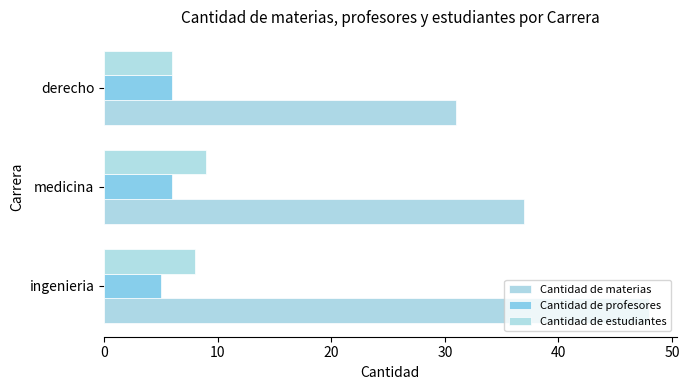

Reading left to right, list all the values displayed in this chart.

Cantidad de materias: 48	37	31
Cantidad de profesores: 5	6	6
Cantidad de estudiantes: 8	9	6